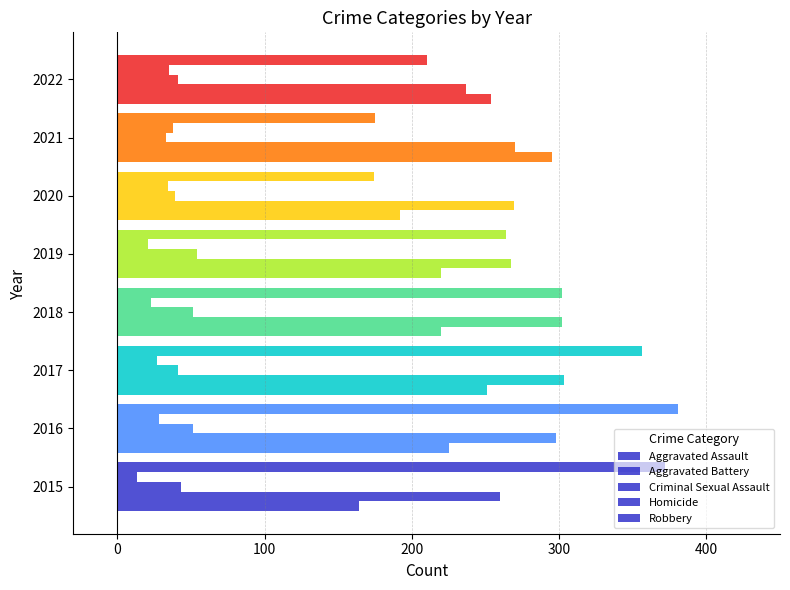

What is the greatest value displayed?

381